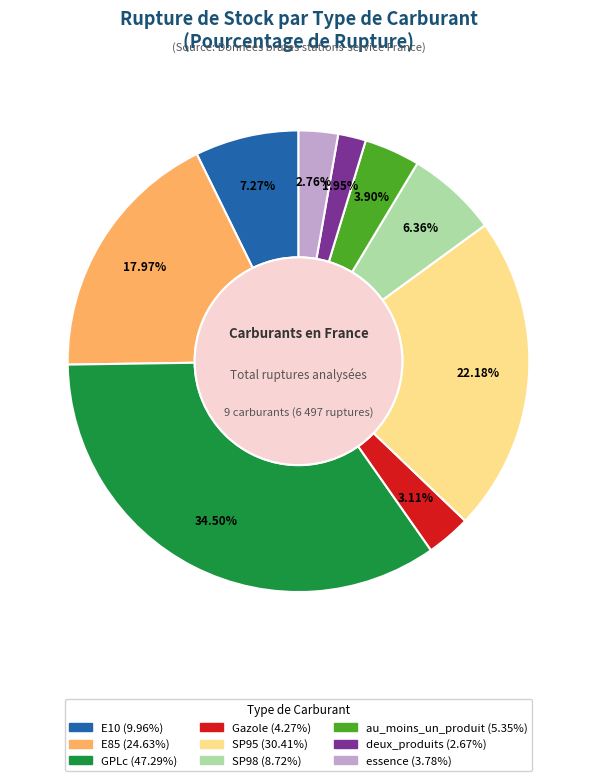

Between E85 and au_moins_un_produit, which is larger?

E85